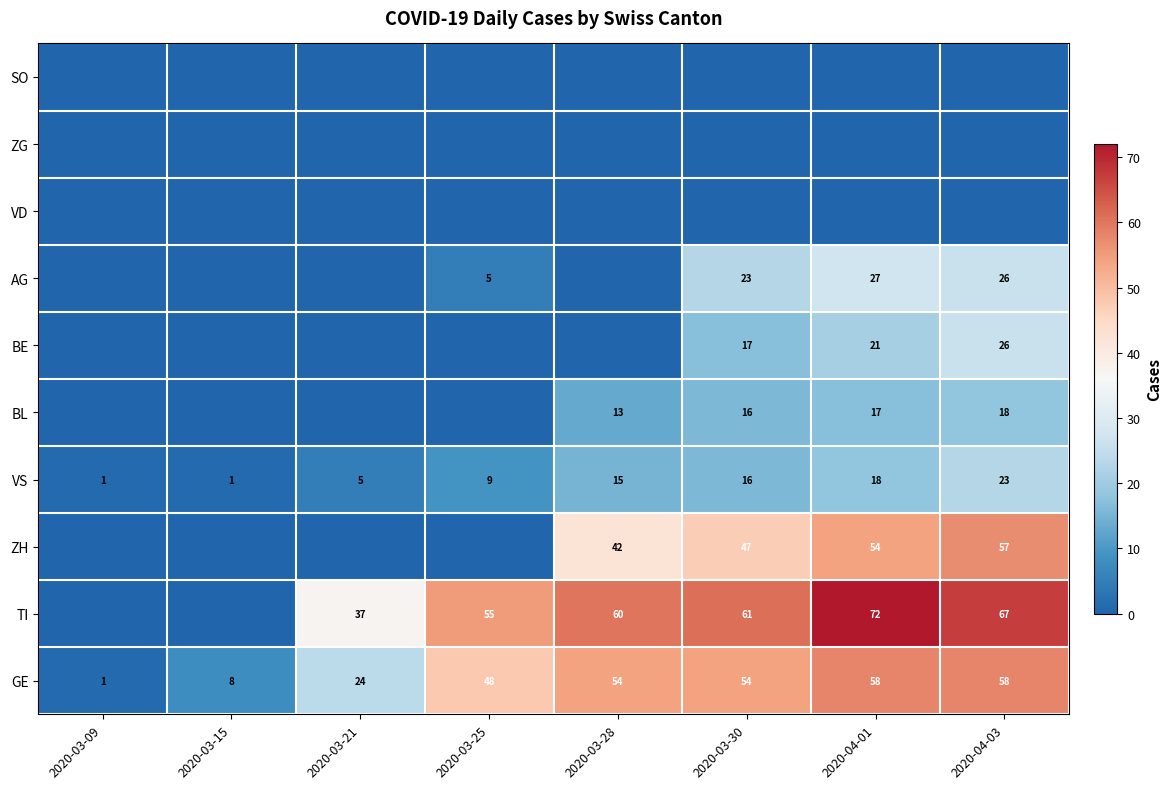

The TI series shows 60 at 2020-03-28. True or false?

True